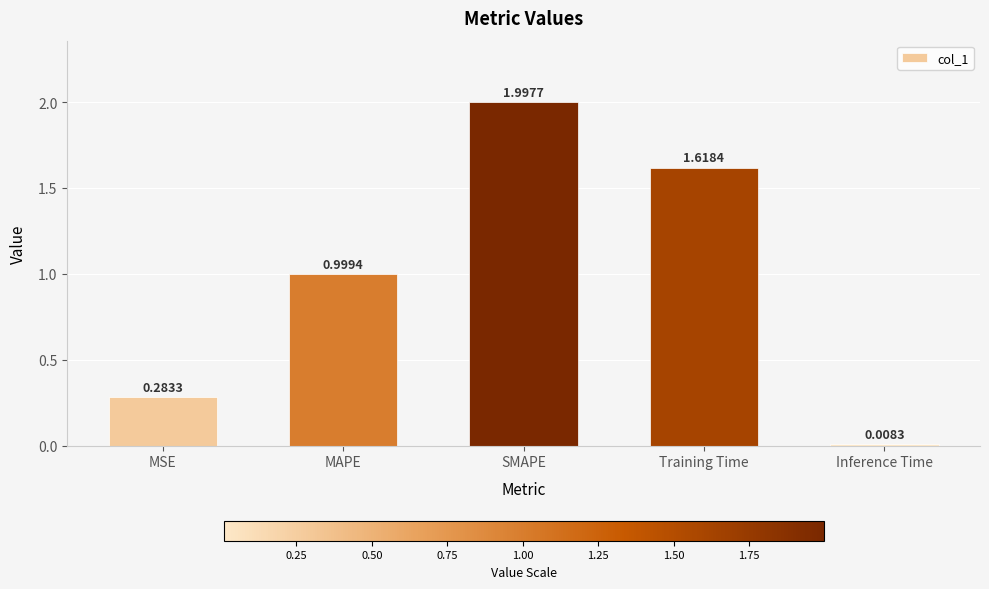

Does the chart contain stacked bars?

No